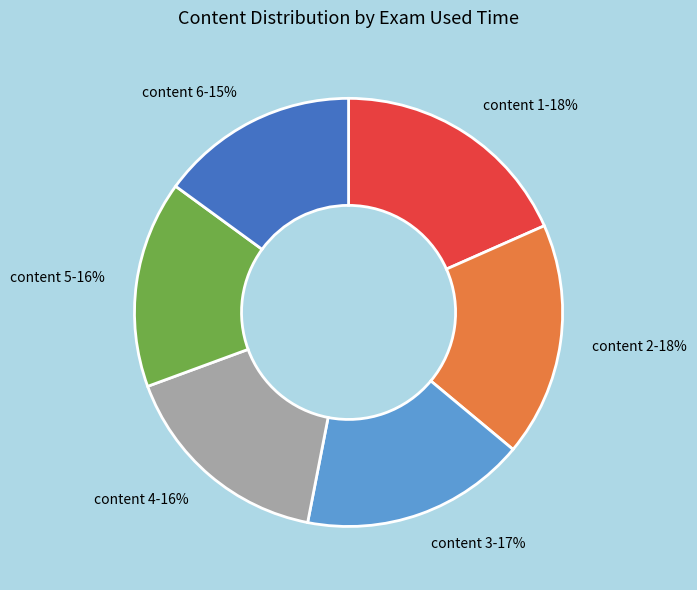

How many slices are in this pie chart?

6